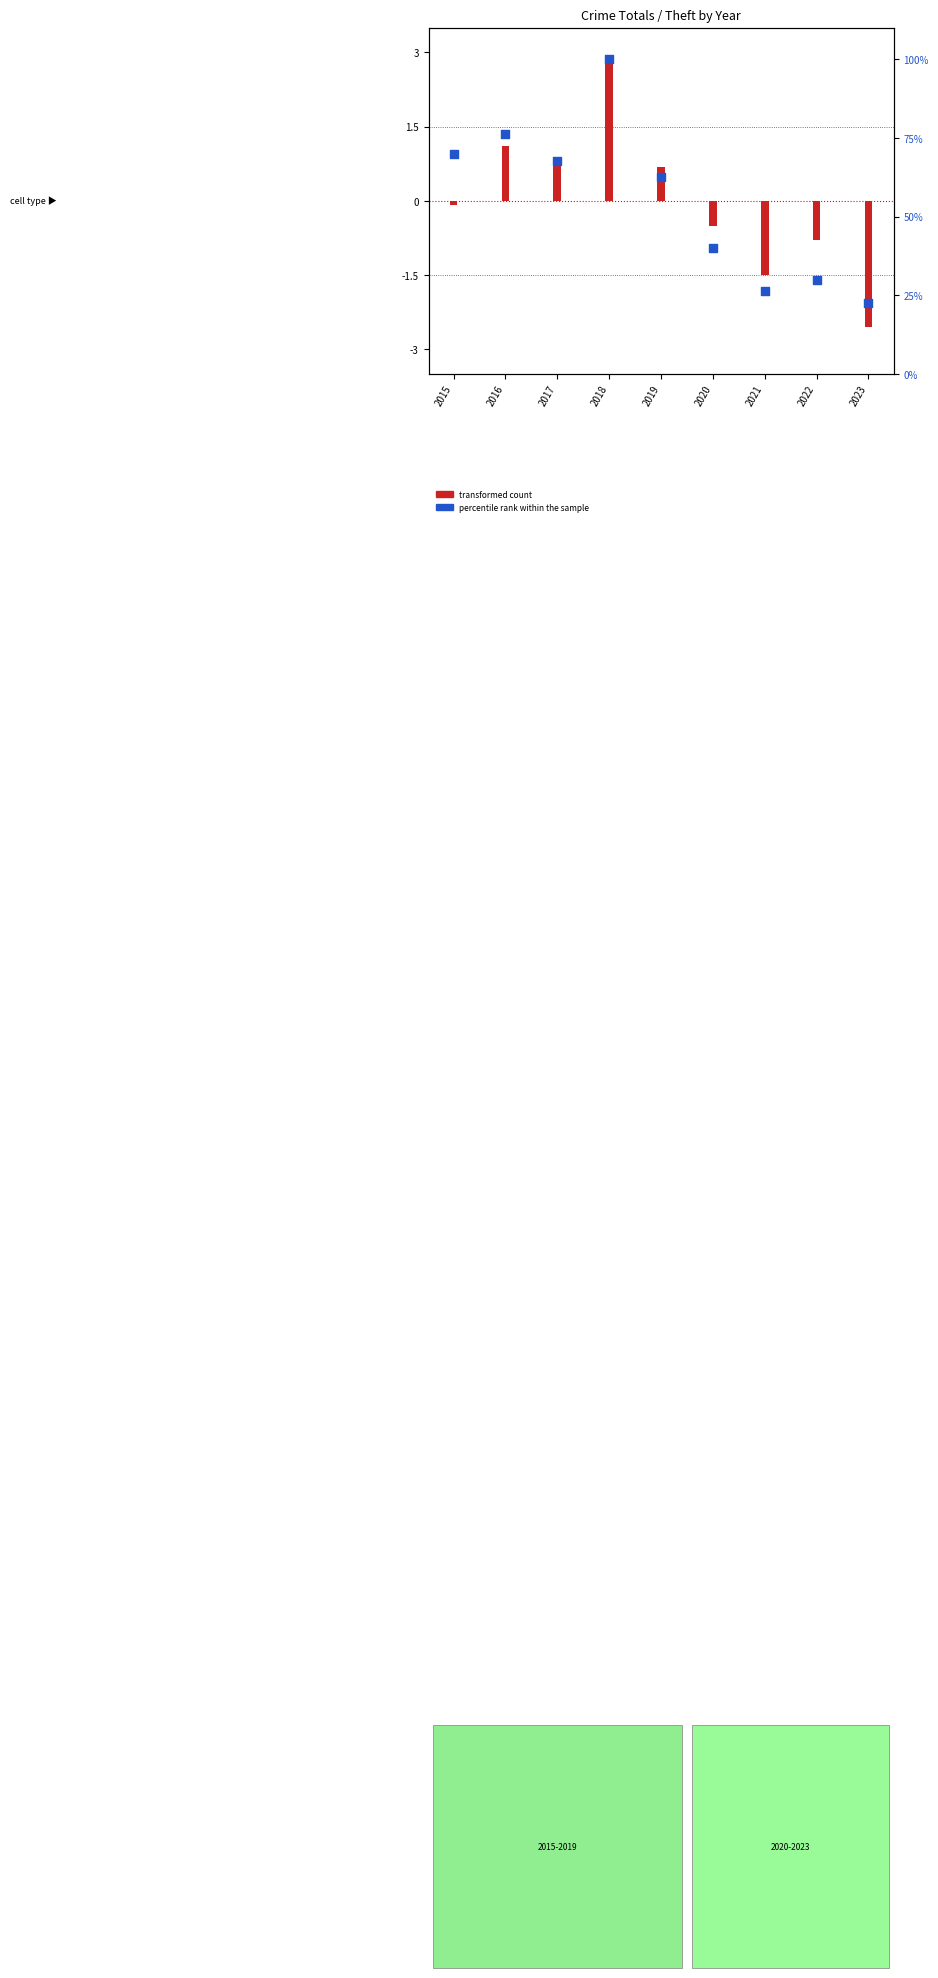

What is the ratio of the value at 2021 to the value at 2019?

0.4